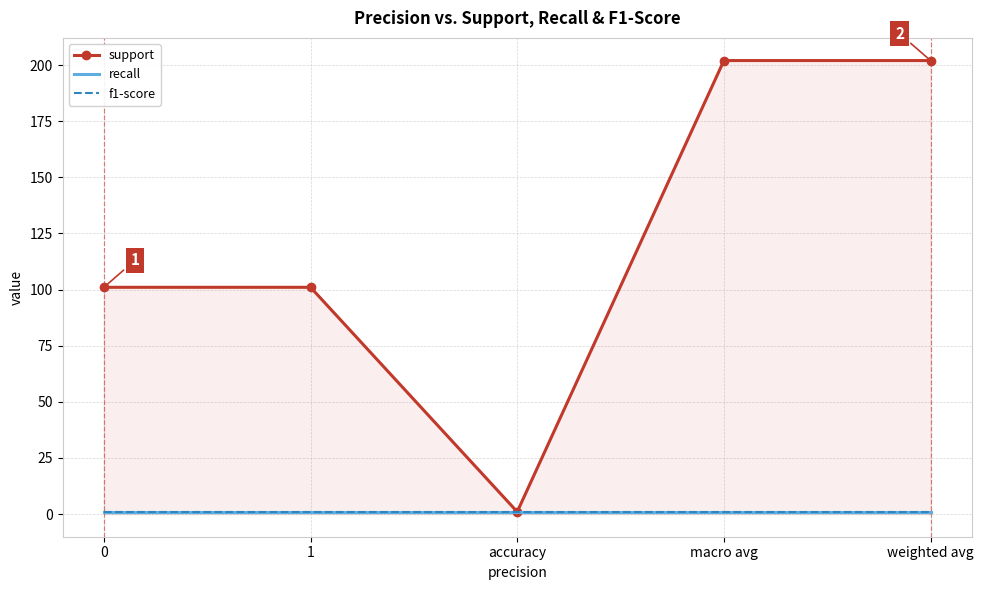

Reading left to right, transcribe all the data shown in this chart.

support: 0=101	1=101	accuracy=1	macro avg=202	weighted avg=202
recall: 0=1	1=1	accuracy=1	macro avg=1	weighted avg=1
f1-score: 0=1	1=1	accuracy=1	macro avg=1	weighted avg=1